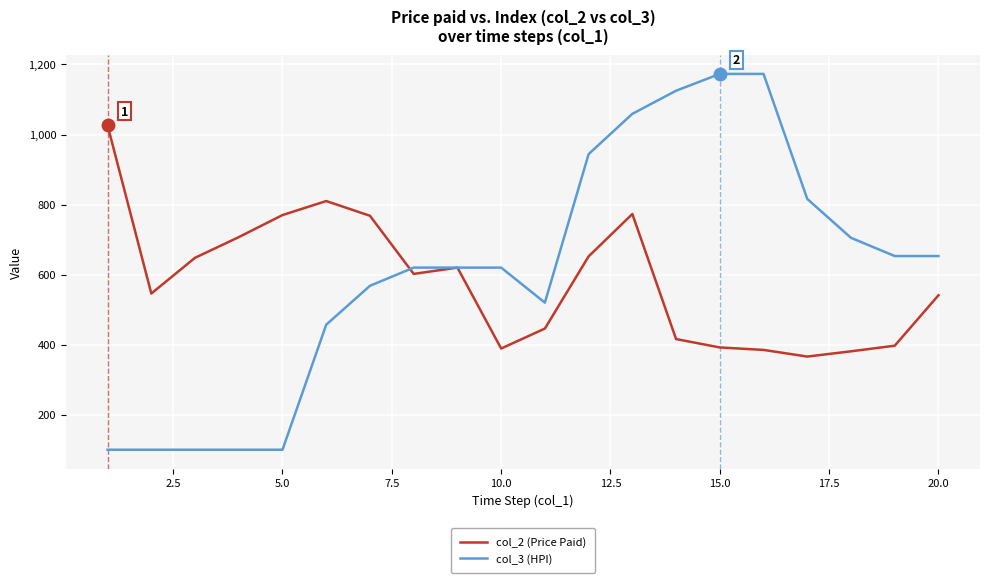

Which series has the largest total across all categories?

col_3 (HPI)